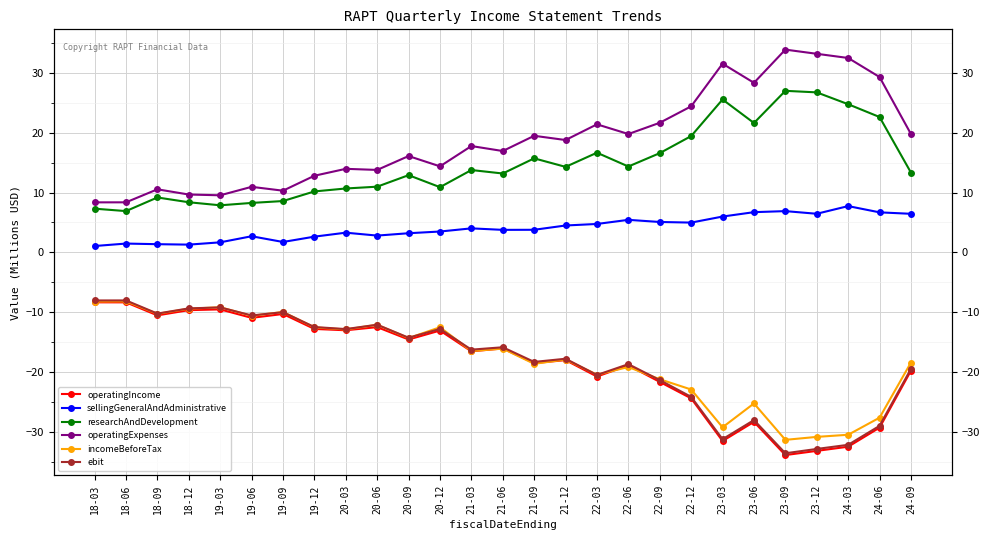

What is the approximate value of incomeBeforeTax at 22-03?

-20.5